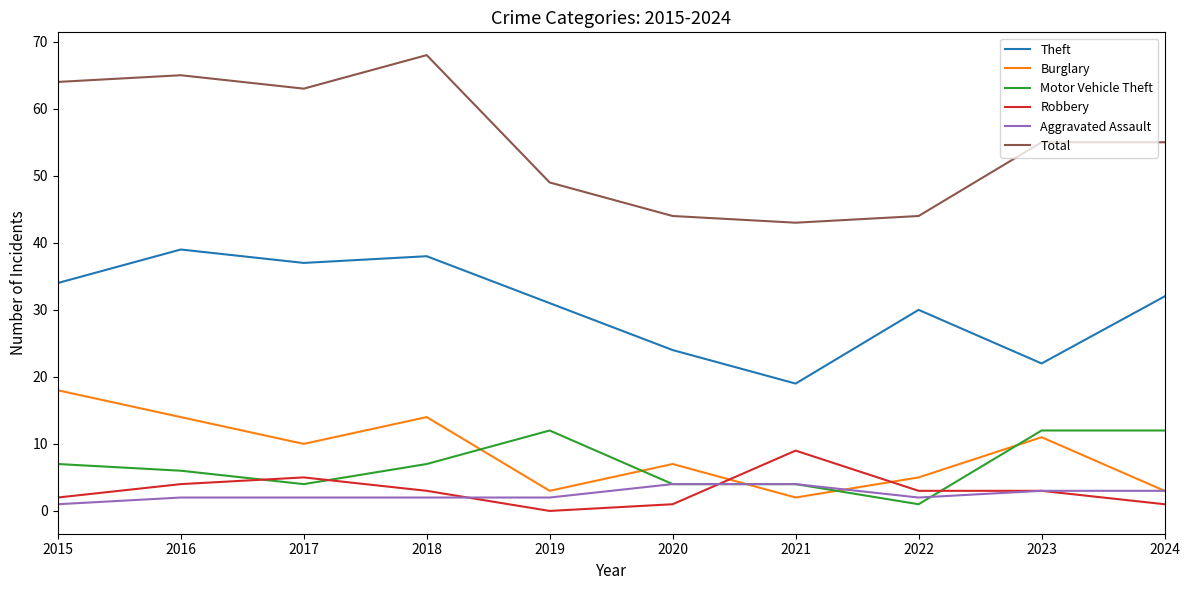

What is the total value across all series at 2022?

85